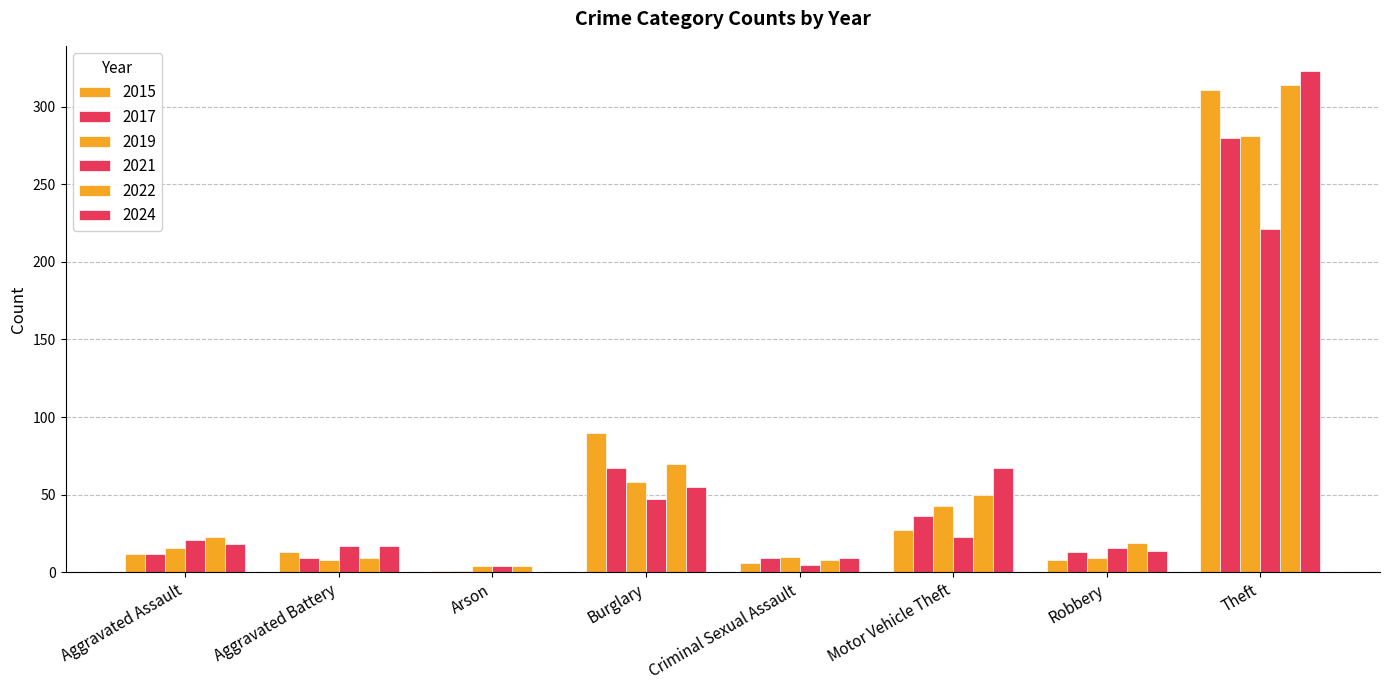

Between Aggravated Battery and Motor Vehicle Theft, which is larger?

Motor Vehicle Theft